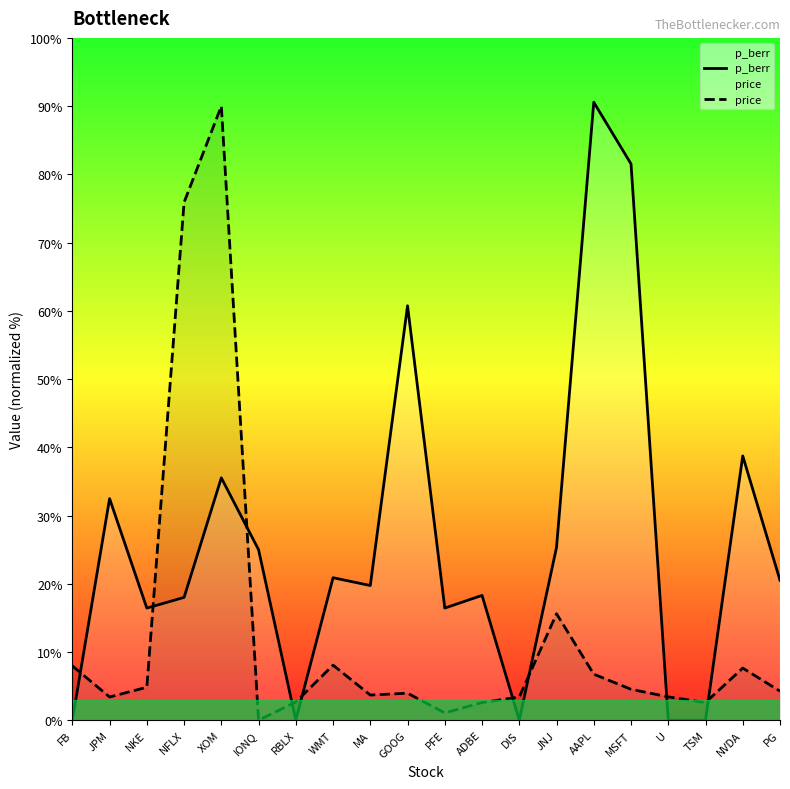

What position from the right is MA?

12